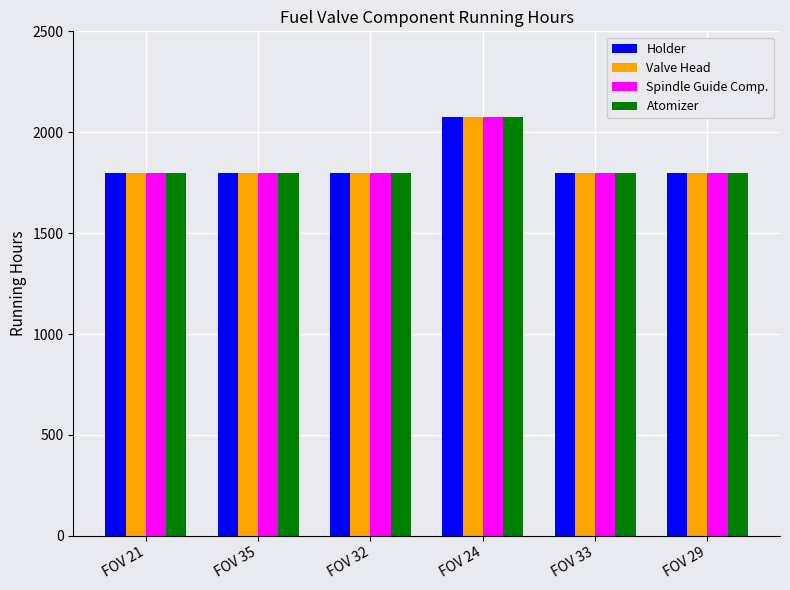

The Spindle Guide Comp. series shows 740 at FOV 24. True or false?

False